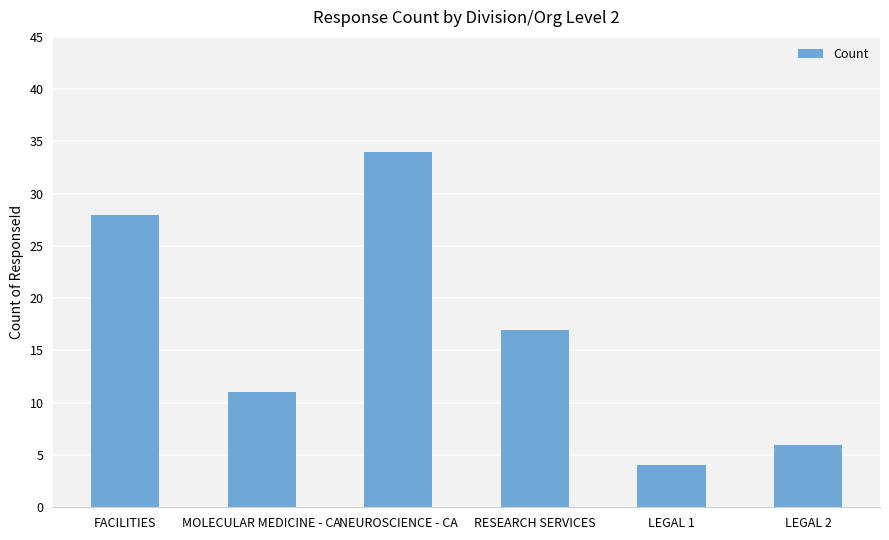

List the labels in order of value, smallest first.

LEGAL 1, LEGAL 2, MOLECULAR MEDICINE - CA, RESEARCH SERVICES, FACILITIES, NEUROSCIENCE - CA